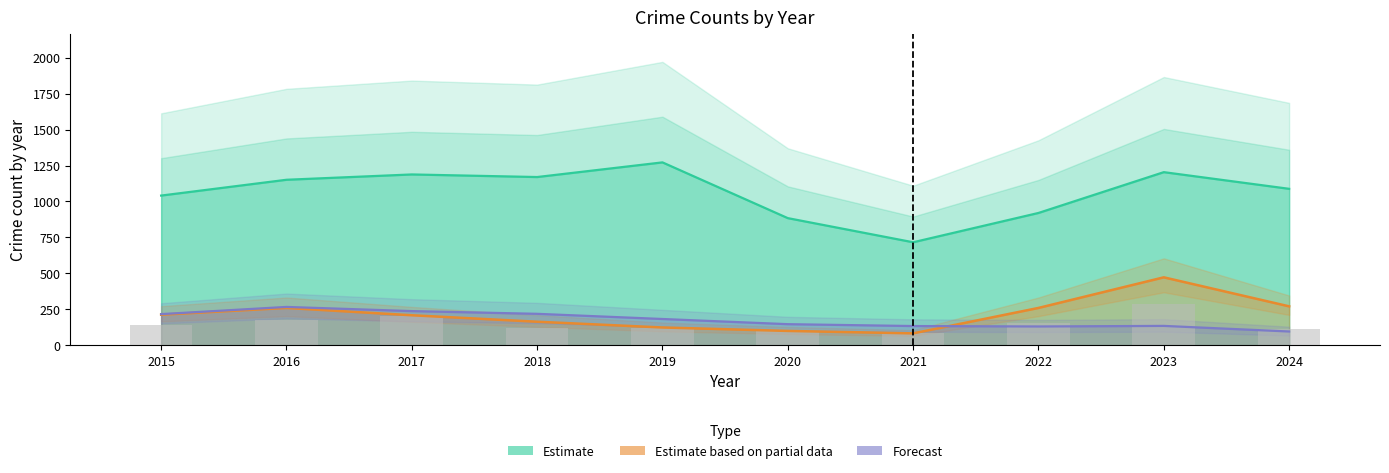

The value at 2020 is 60. True or false?

False